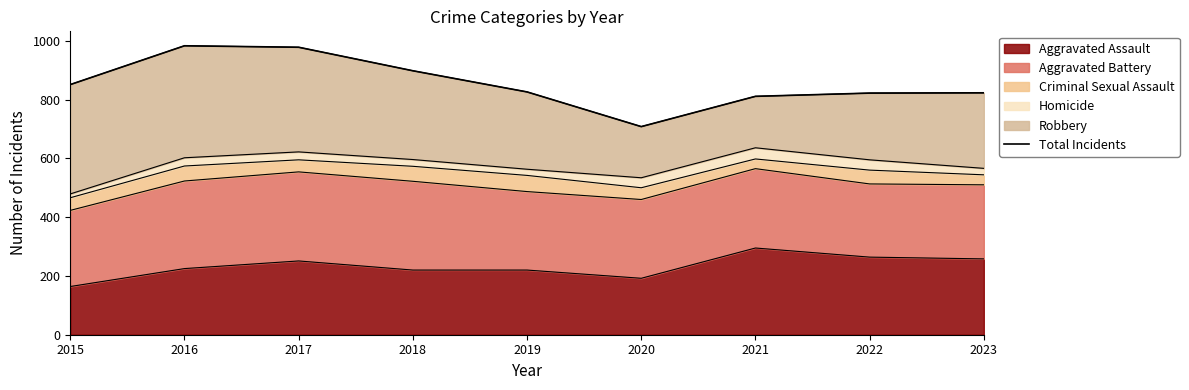

List the labels in order of value, largest first.

2016, 2017, 2018, 2015, 2019, 2023, 2022, 2021, 2020